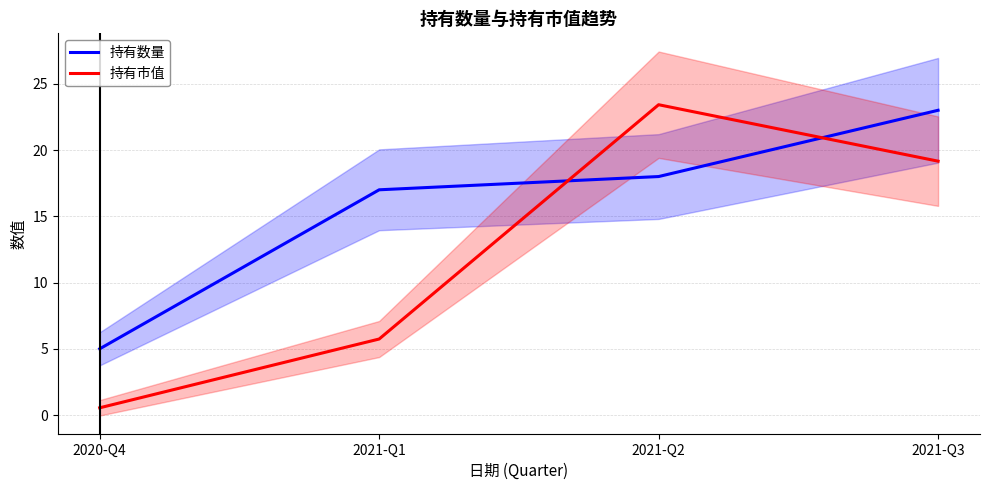

What is the sum of all 持有数量 values?

63.0